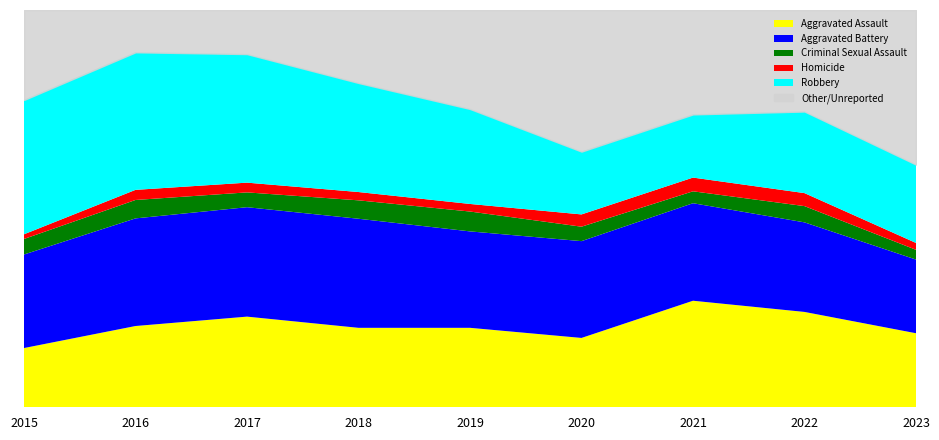

True or false: Criminal Sexual Assault and Aggravated Assault intersect in this chart.

False